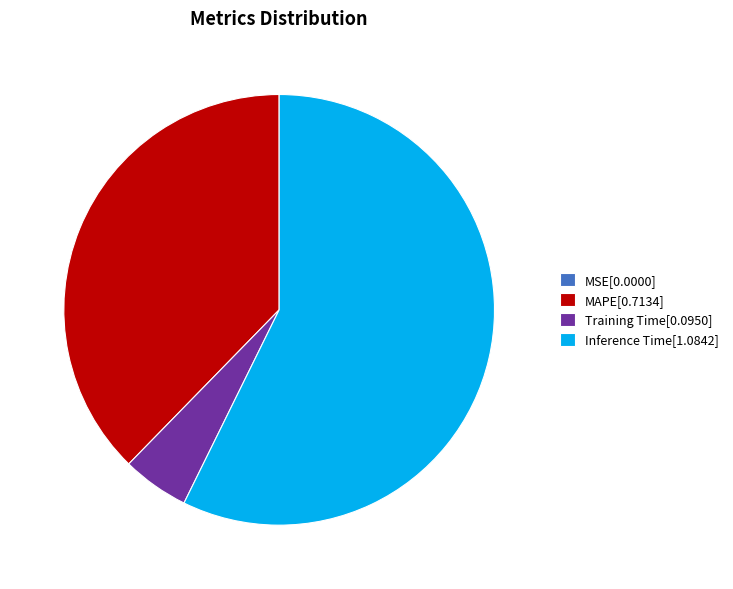

Does any single category account for the majority?

Yes